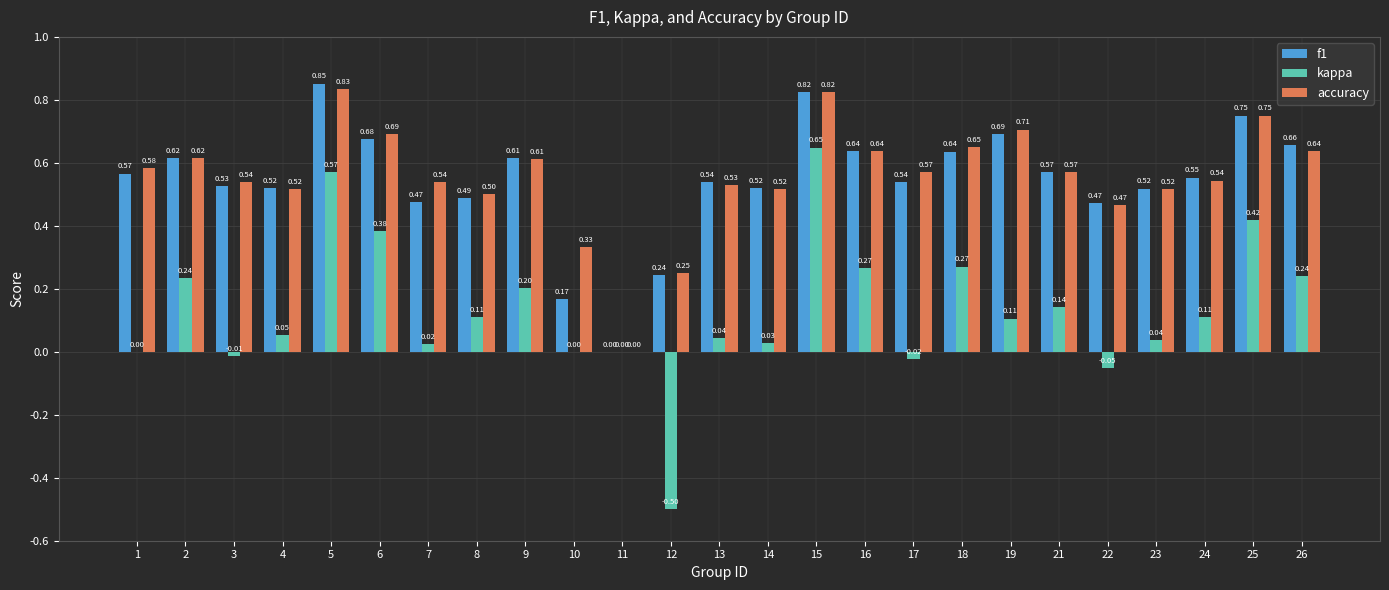

What is the sum of all kappa values?

3.3